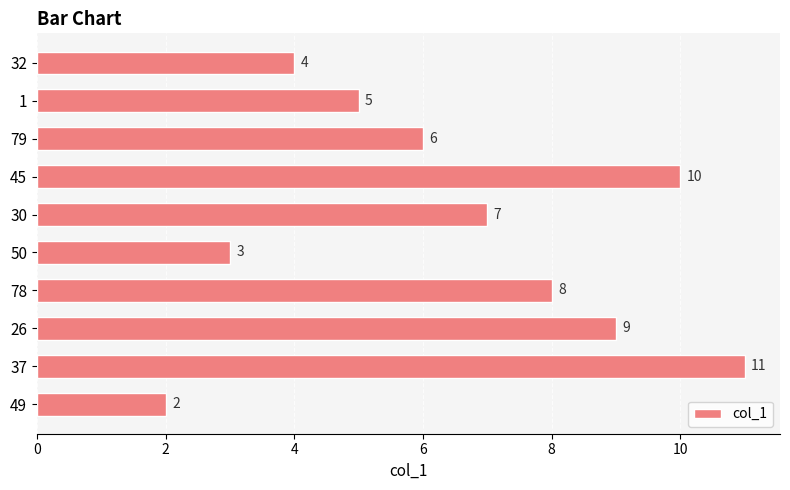

The value at 37 is 11. True or false?

True